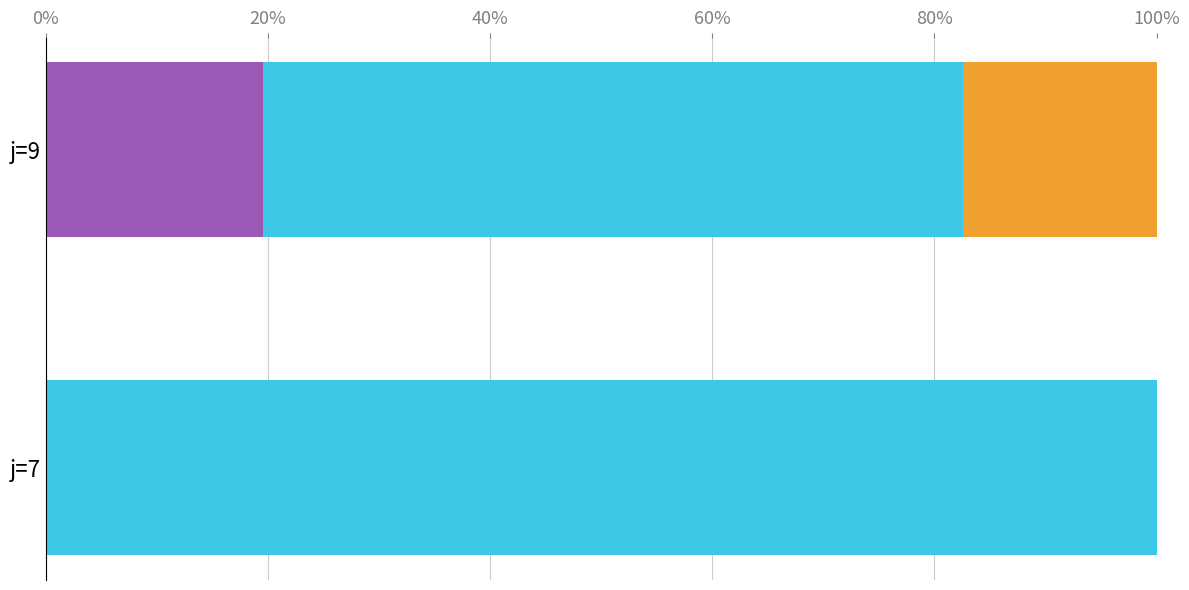

What is the total value across all series at j=7?

100.0